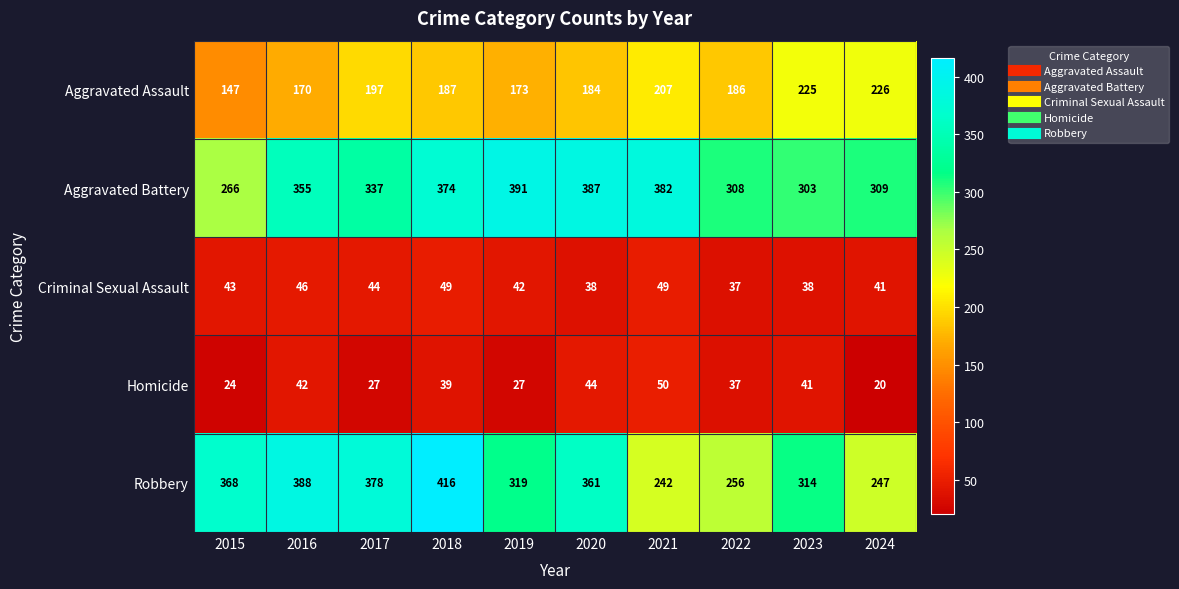

What is the average value of the Aggravated Assault series?

190